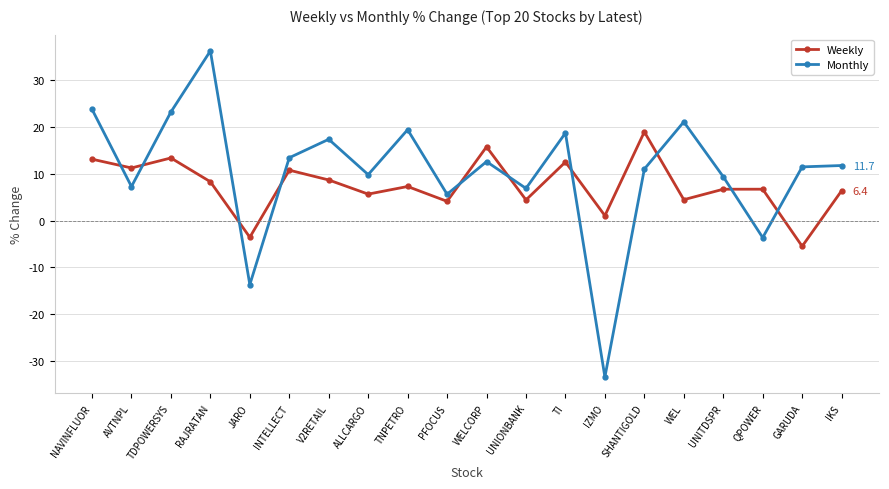

True or false: Monthly has more than 2 points higher than both neighbors.

True